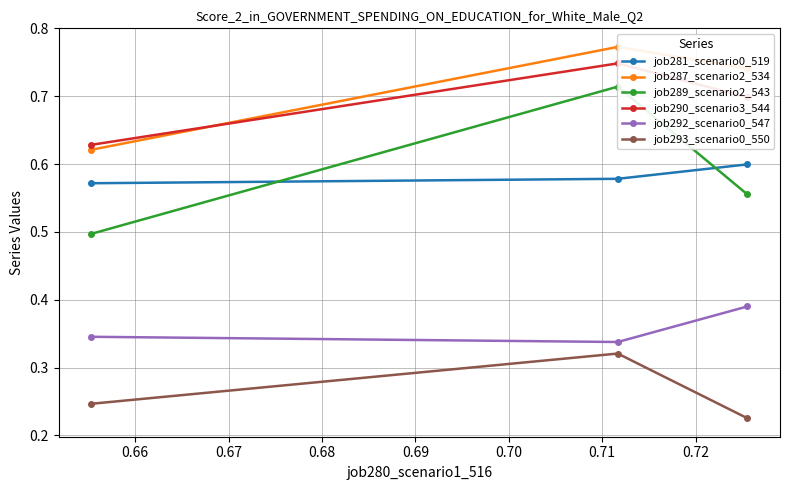

How many job289_scenario2_543 values are between 0 and 1?

3